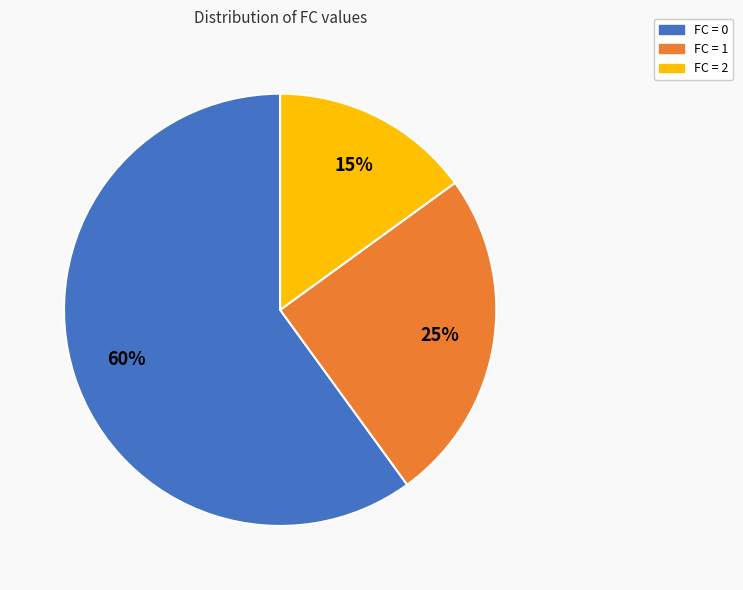

Approximately how many times larger is the value at FC = 0 compared to FC = 1?

2.4